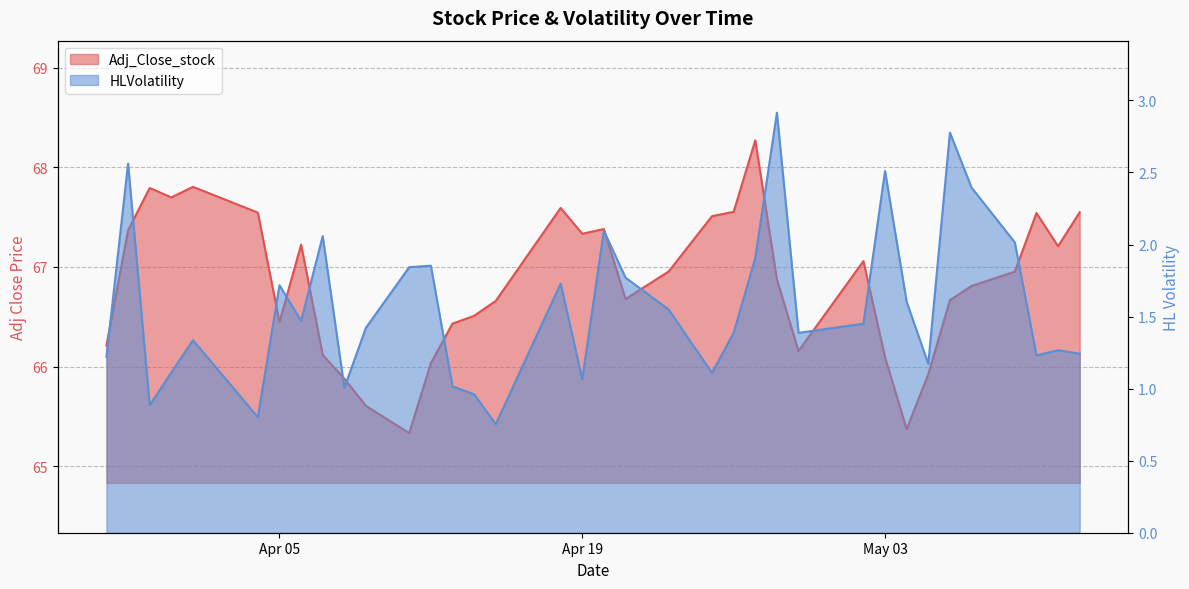

True or false: Adj_Close_stock and HLVolatility cross at least once.

False